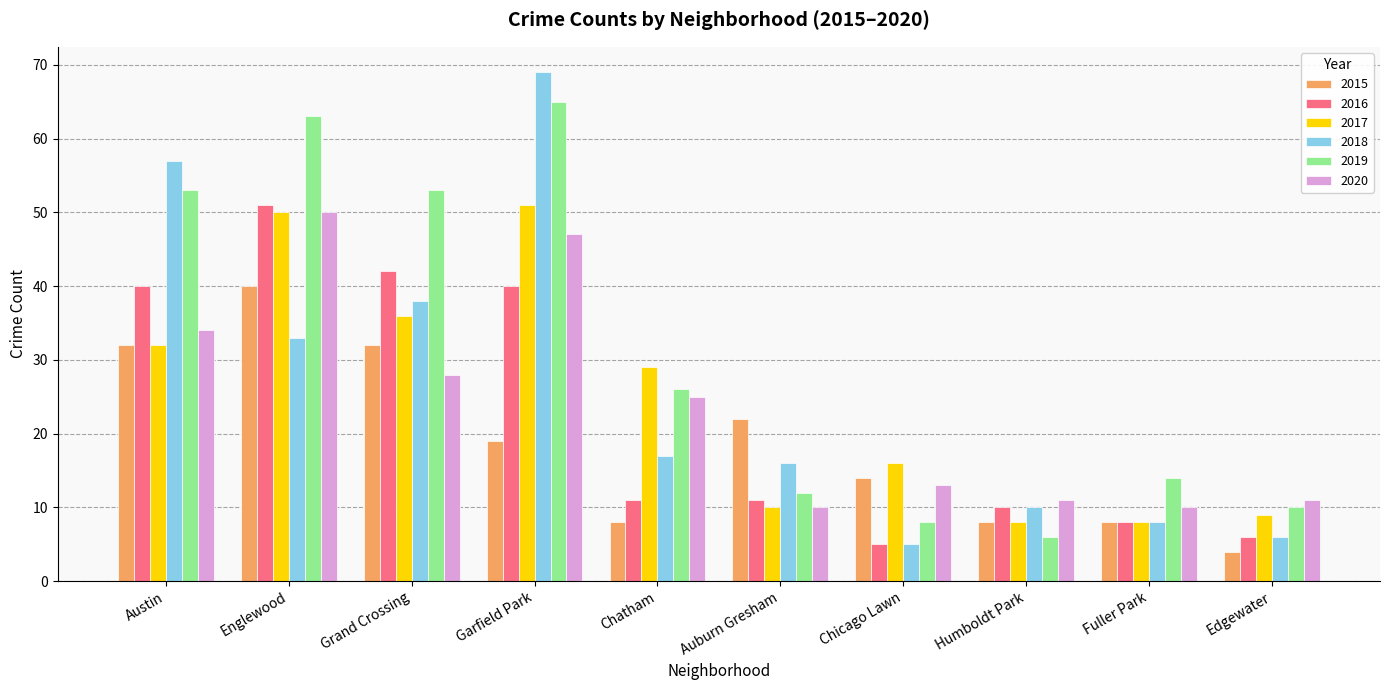

The value of 2017 at Austin is 10. True or false?

False